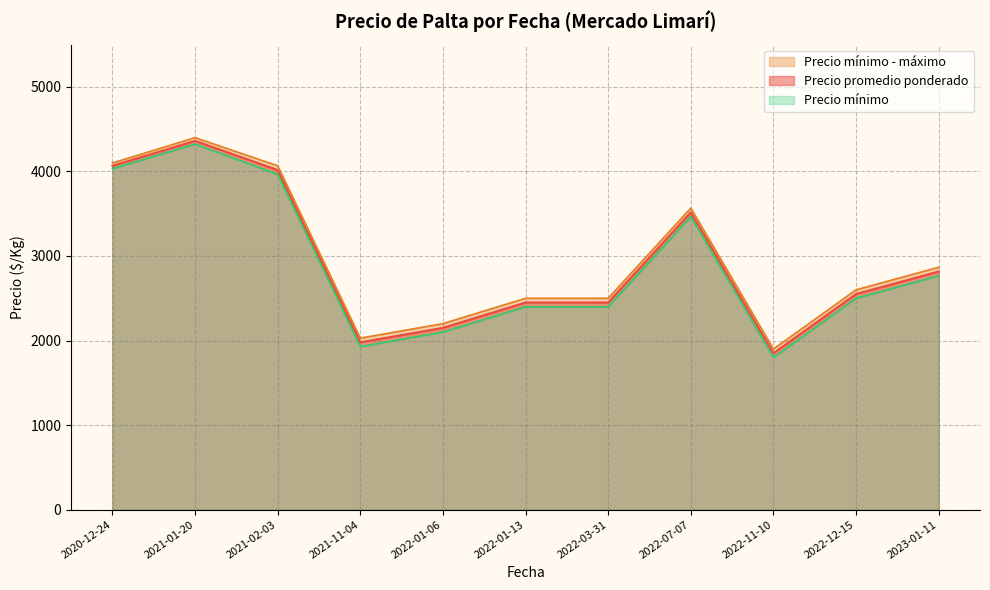

How many lines are shown in the chart?

3